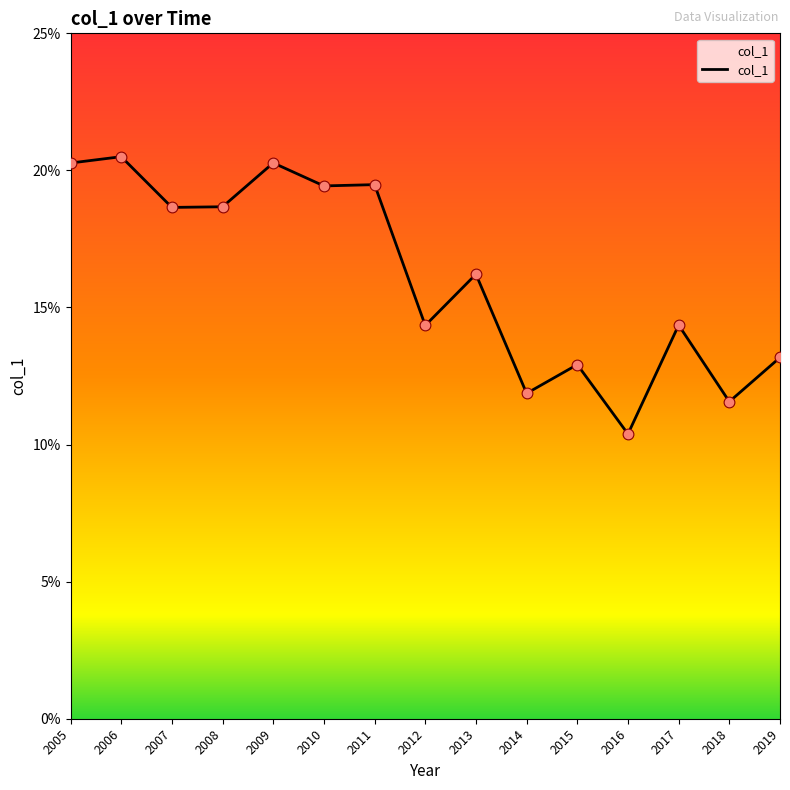

Which has a higher value, 2012 or 2008?

2008